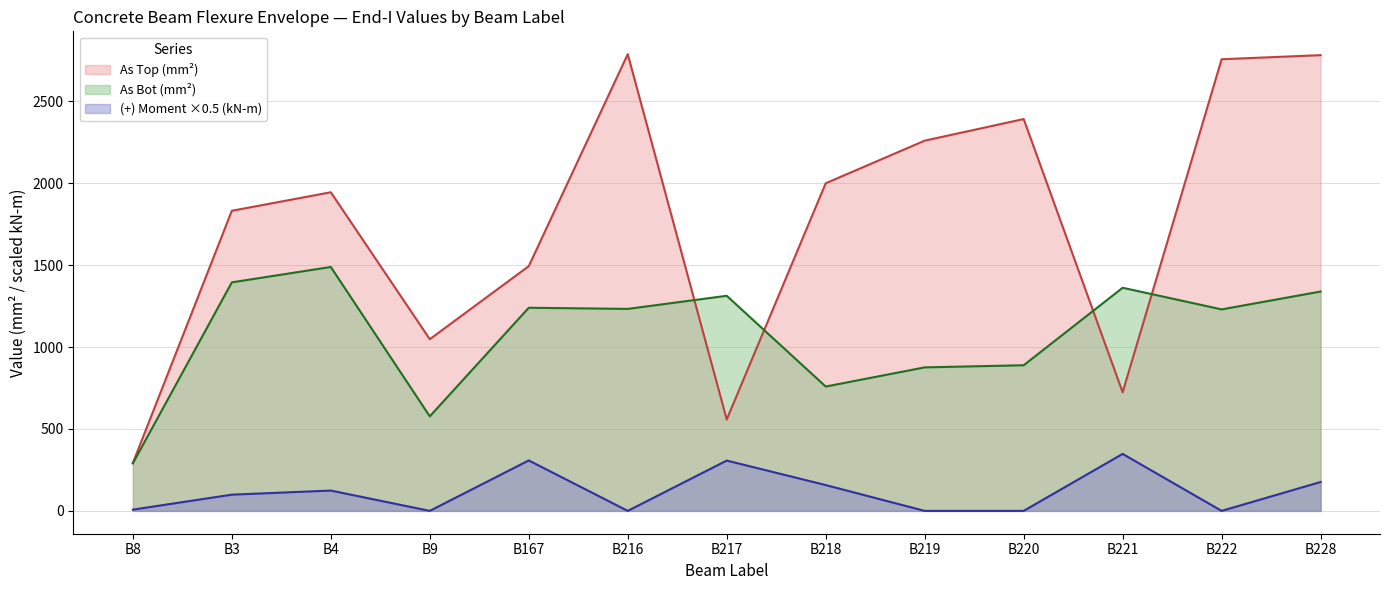

What are all the series names shown in the legend?

As Top (mm²), As Bot (mm²), (+) Moment ×0.5 (kN-m)